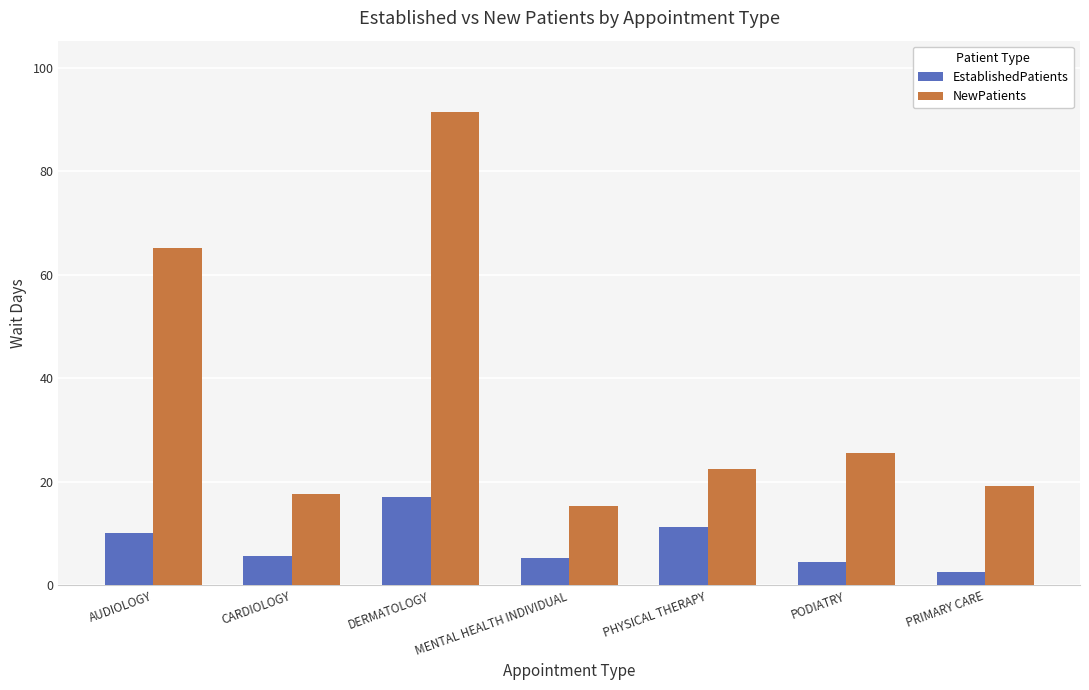

Are the bars grouped side by side (vs. stacked)?

Yes